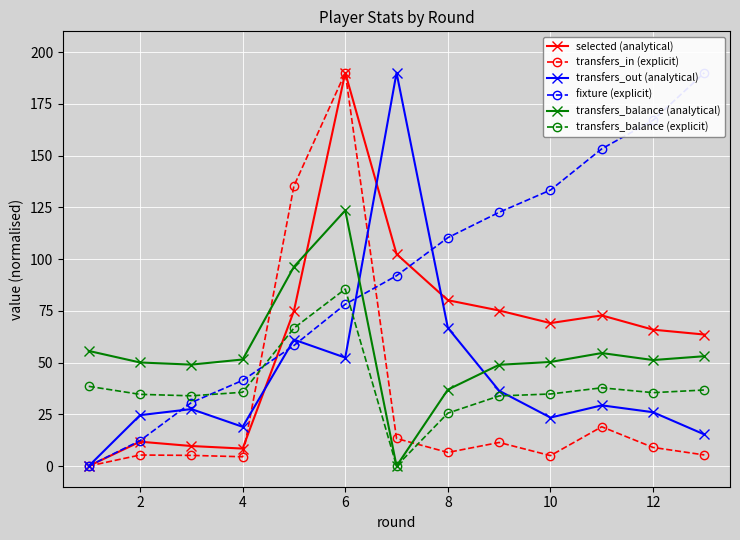

Which series has the largest total across all categories?

fixture (explicit)